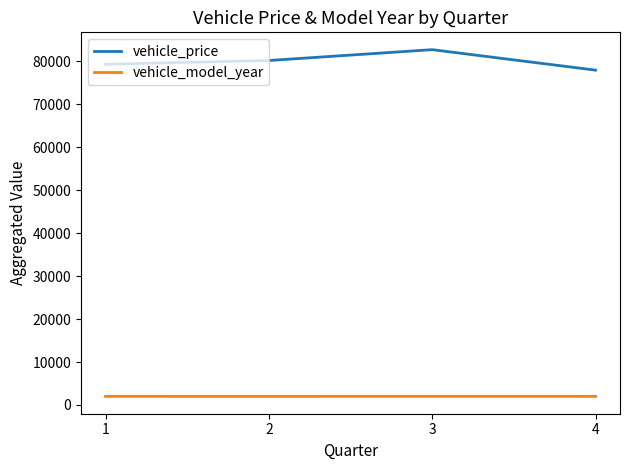

True or false: vehicle_model_year and vehicle_price intersect in this chart.

False